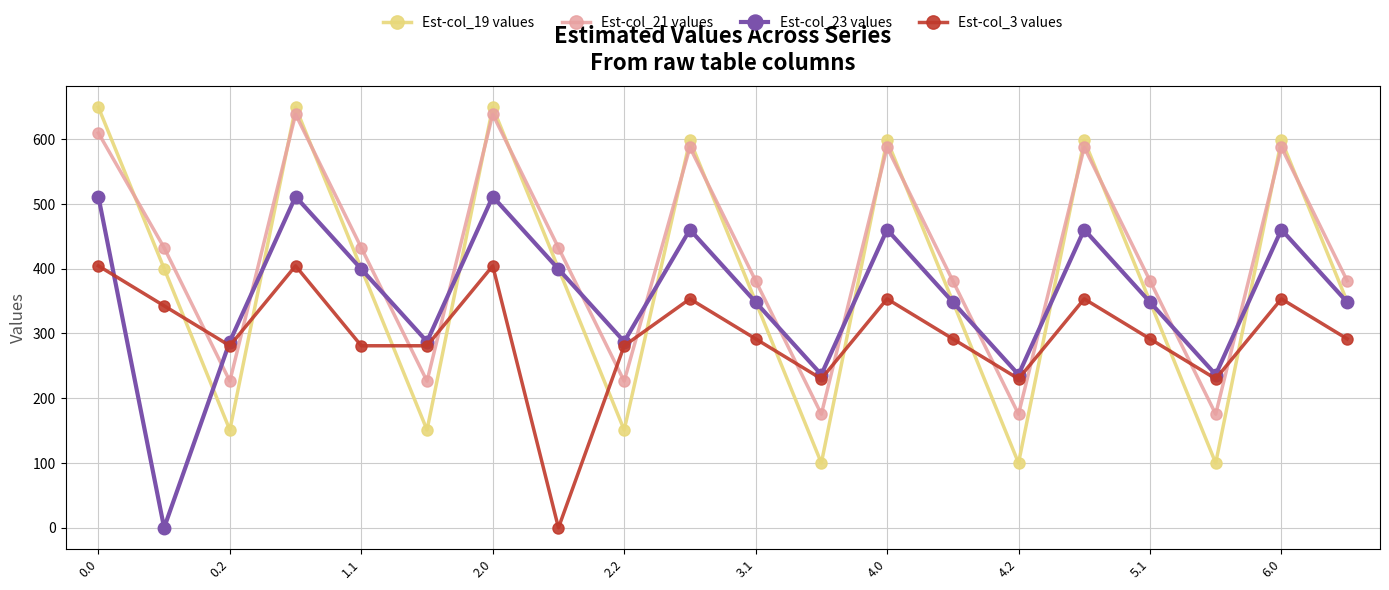

What are all the series names shown in the legend?

Est-col_19 values, Est-col_21 values, Est-col_23 values, Est-col_3 values